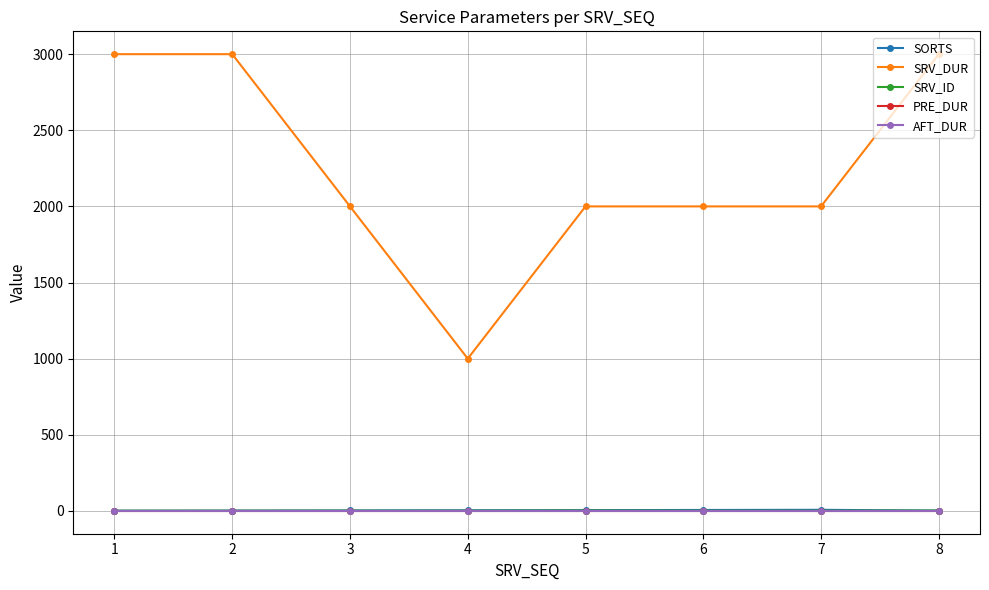

Reading left to right, list all the values displayed in this chart.

SORTS: 1=1	2=2	3=3	4=4	5=5	6=6	7=7	8=2
SRV_DUR: 1=3000	2=3000	3=2000	4=1000	5=2000	6=2000	7=2000	8=3000
SRV_ID: 1=1	2=1	3=1	4=1	5=2	6=1	7=1	8=2
PRE_DUR: 1=0	2=0	3=0	4=0	5=0	6=0	7=0	8=0
AFT_DUR: 1=0	2=0	3=0	4=0	5=0	6=0	7=0	8=0